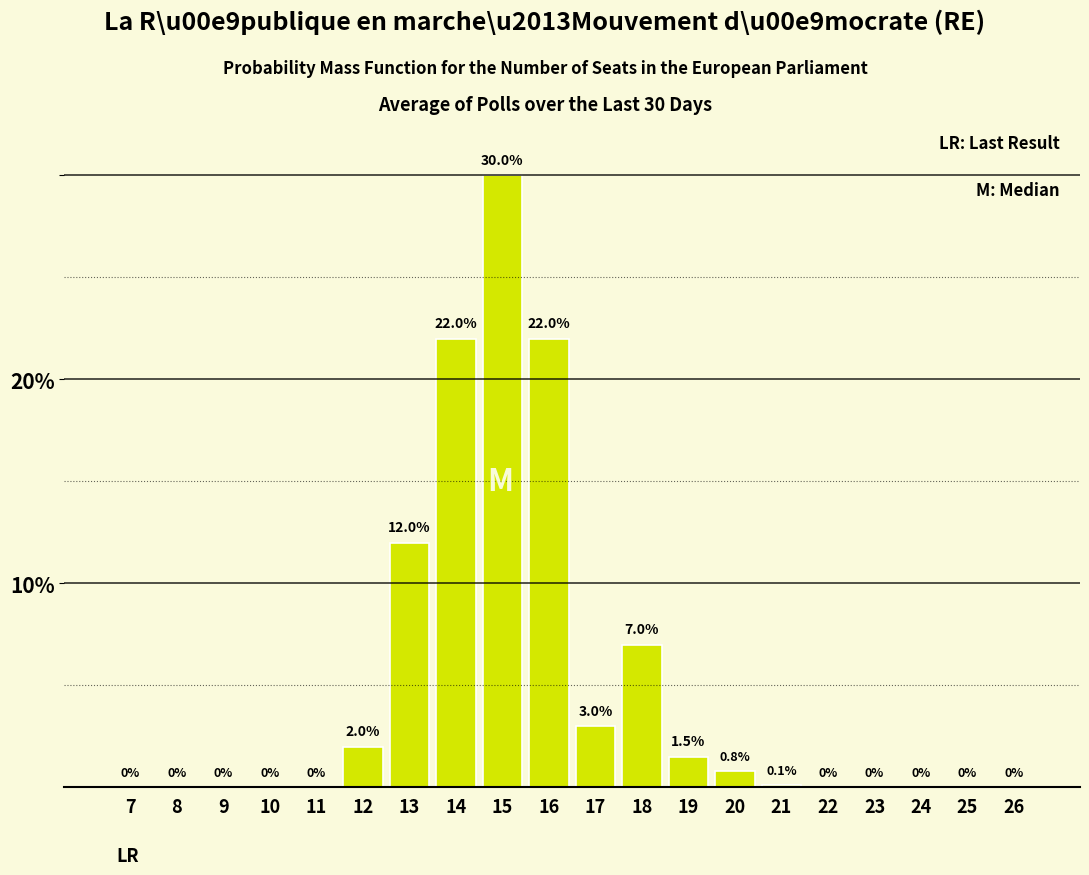

Reading left to right, transcribe all the data shown in this chart.

7=0.0	8=0.0	9=0.0	10=0.0	11=0.0	12=2.0	13=12.0	14=22.0	15=30.0	16=22.0	17=3.0	18=7.0	19=1.5	20=0.8	21=0.1	22=0.0	23=0.0	24=0.0	25=0.0	26=0.0